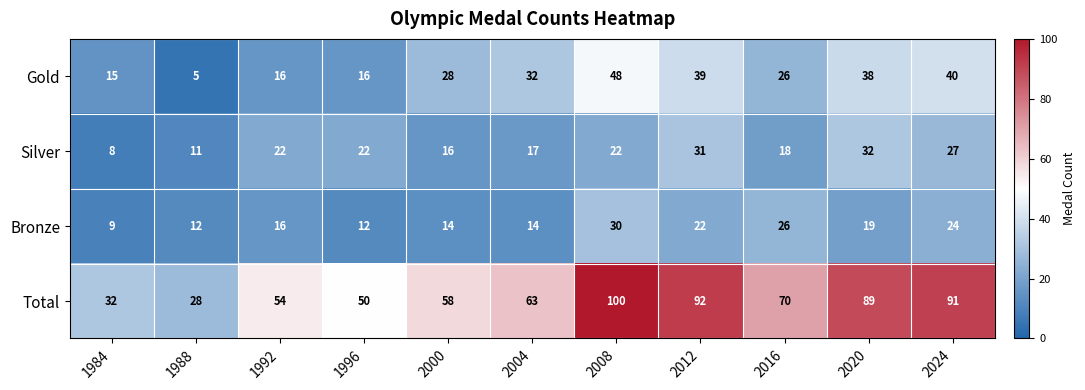

What is the difference between the second highest and second lowest values in the Gold series?

25